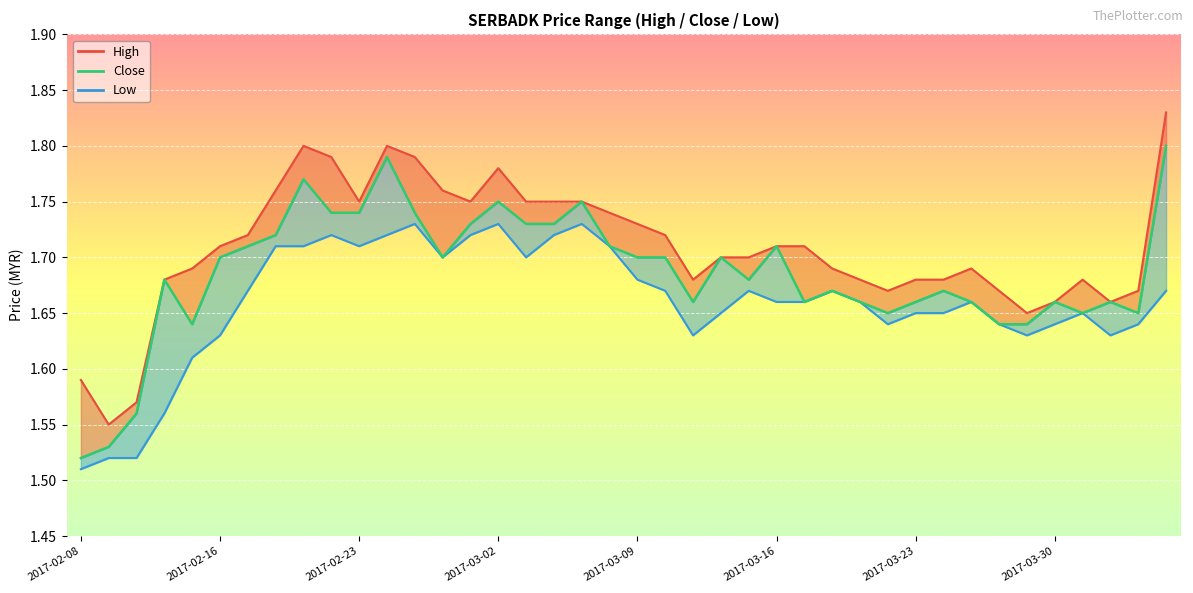

Reading right to left, extract all data points from this chart.

high_line: 1.8	1.7	1.7	1.7	1.7	1.6	1.7	1.7	1.7	1.7	1.7	1.7	1.7	1.7	1.7	1.7	1.7	1.7	1.7	1.7	1.7	1.8	1.8	1.8	1.8	1.8	1.8	1.8	1.8	1.8	1.8	1.8	1.8	1.7	1.7	1.7	1.7	1.6	1.6	1.6
close: 1.8	1.6	1.7	1.6	1.7	1.6	1.6	1.7	1.7	1.7	1.6	1.7	1.7	1.7	1.7	1.7	1.7	1.7	1.7	1.7	1.7	1.8	1.7	1.7	1.8	1.7	1.7	1.7	1.8	1.7	1.7	1.8	1.7	1.7	1.7	1.6	1.7	1.6	1.5	1.5
low_line: 1.7	1.6	1.6	1.6	1.6	1.6	1.6	1.7	1.6	1.6	1.6	1.7	1.7	1.7	1.7	1.7	1.6	1.6	1.7	1.7	1.7	1.7	1.7	1.7	1.7	1.7	1.7	1.7	1.7	1.7	1.7	1.7	1.7	1.7	1.6	1.6	1.6	1.5	1.5	1.5